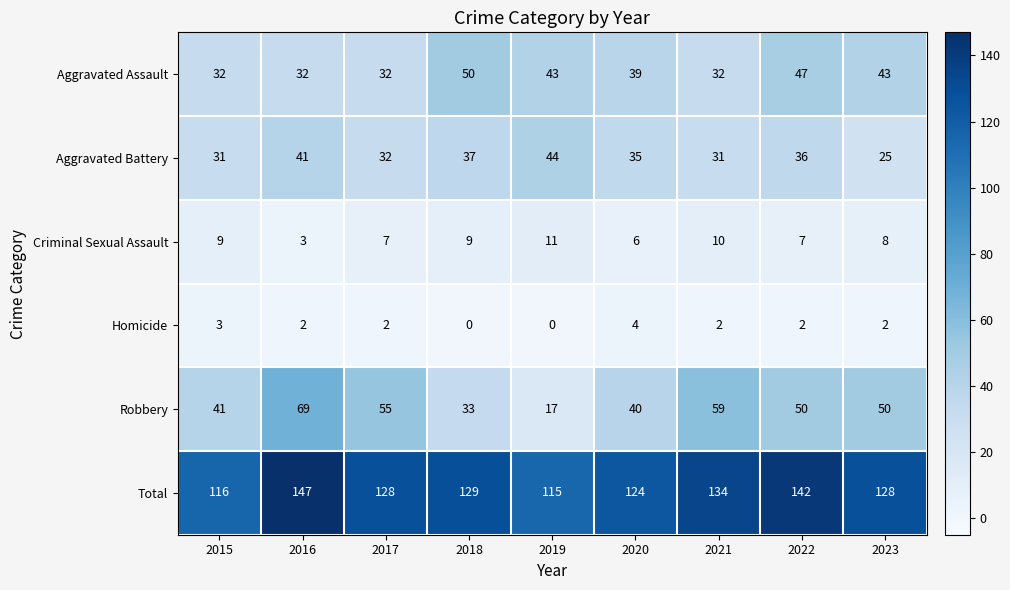

How many values in the Homicide series are below 2?

2